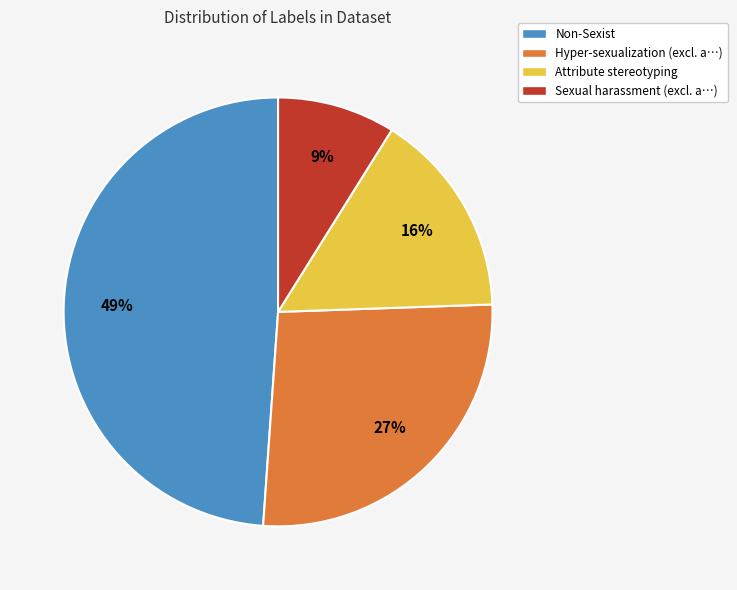

Is it true that Attribute stereotyping is 28% of the pie?

False